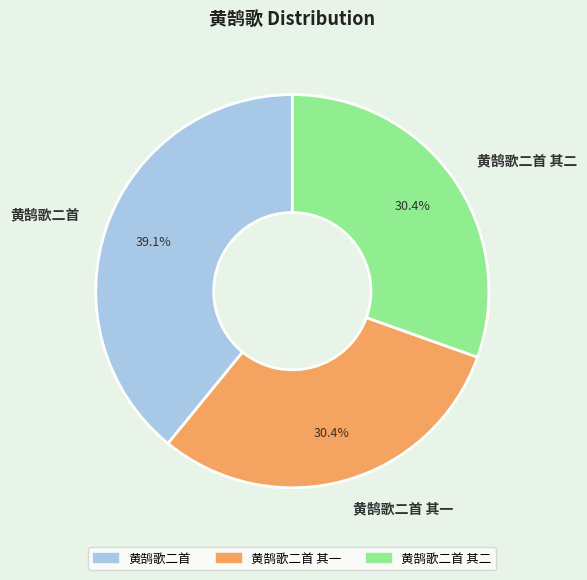

To the nearest percent, what portion does 黄鹄歌二首 其一 represent?

30%